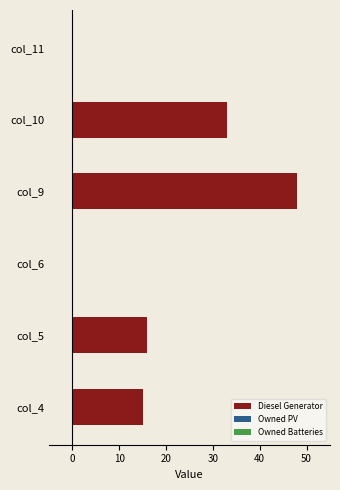

The chart shows a value of 24 at col_9. True or false?

False